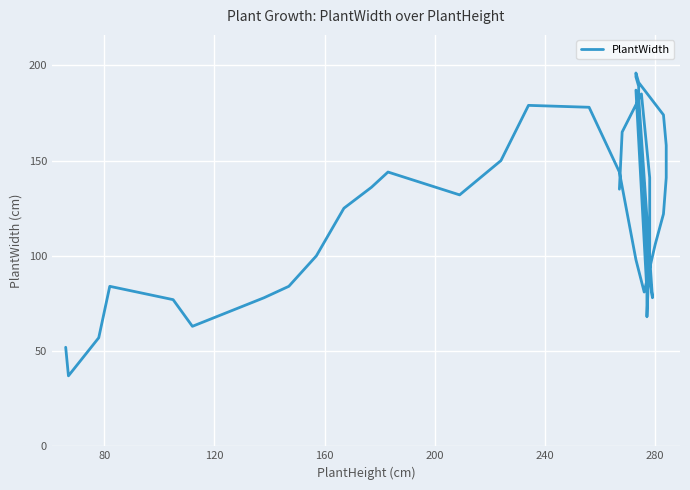

What is the minimum value shown in the chart?

37